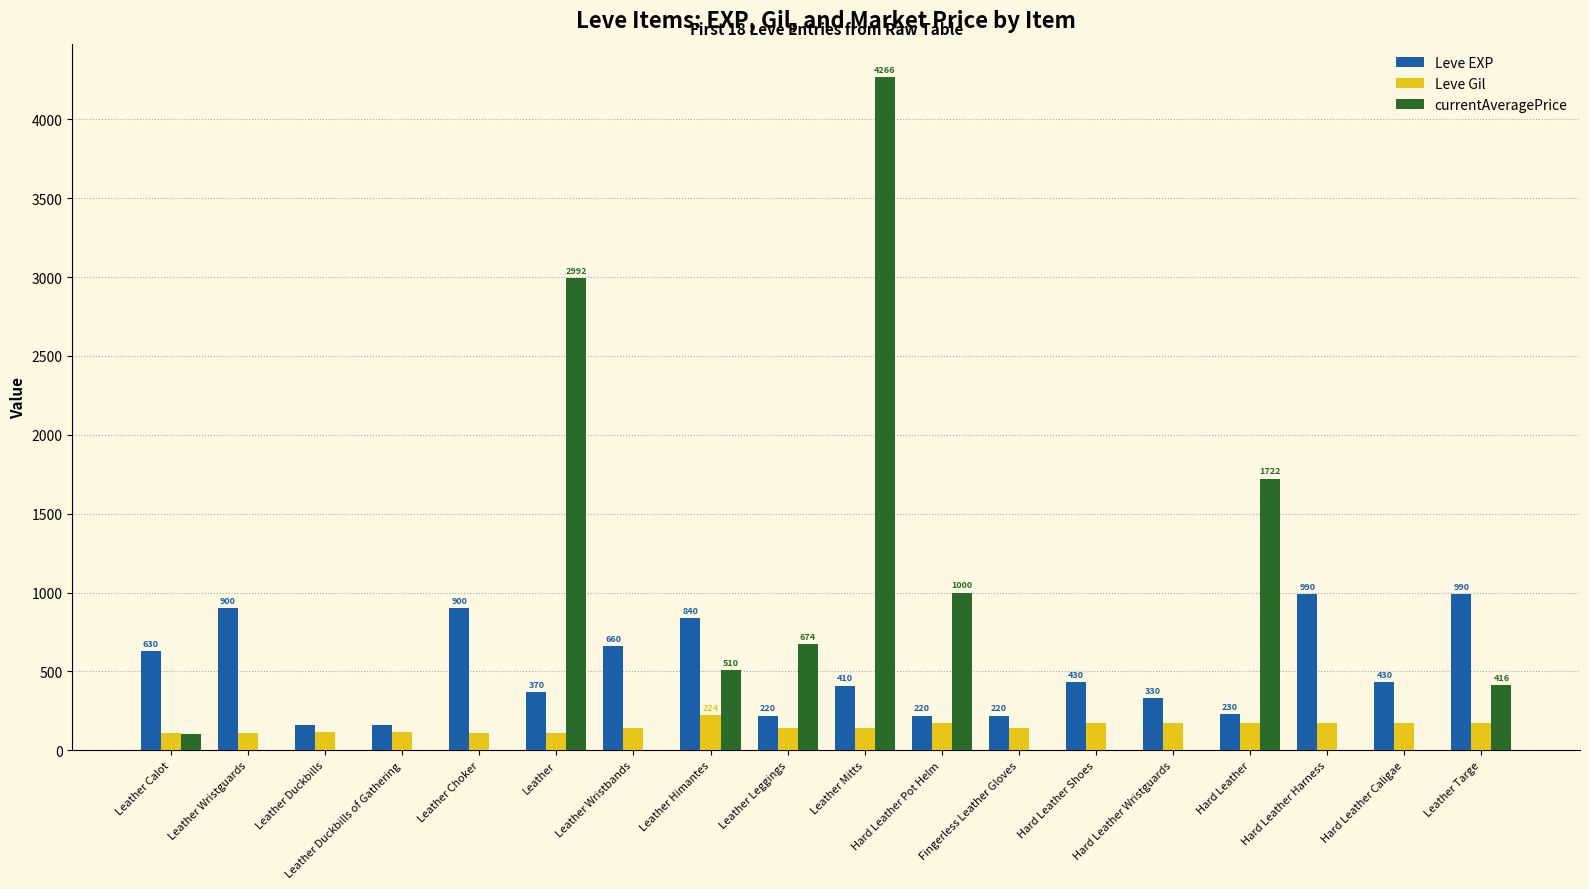

What is the highest value of the Leve Gil series?

224